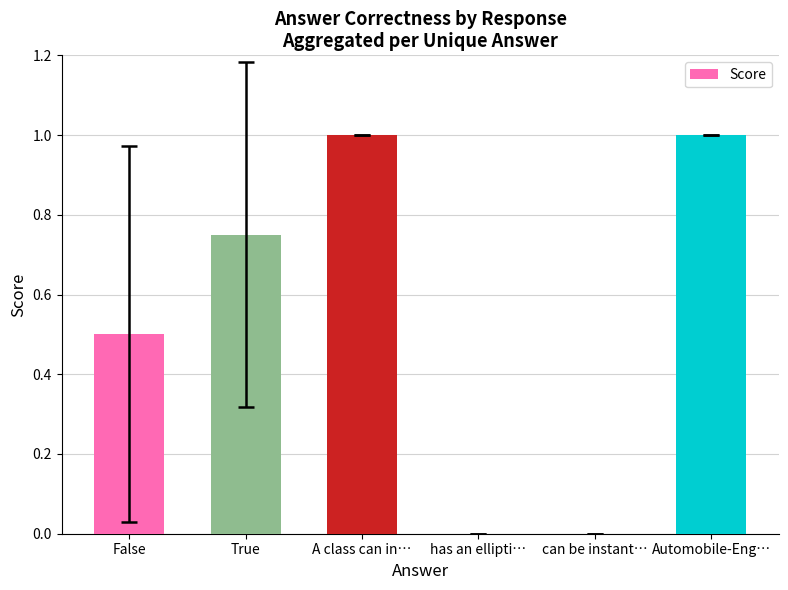

Between A class can in… and has an ellipti…, which is larger?

A class can in…